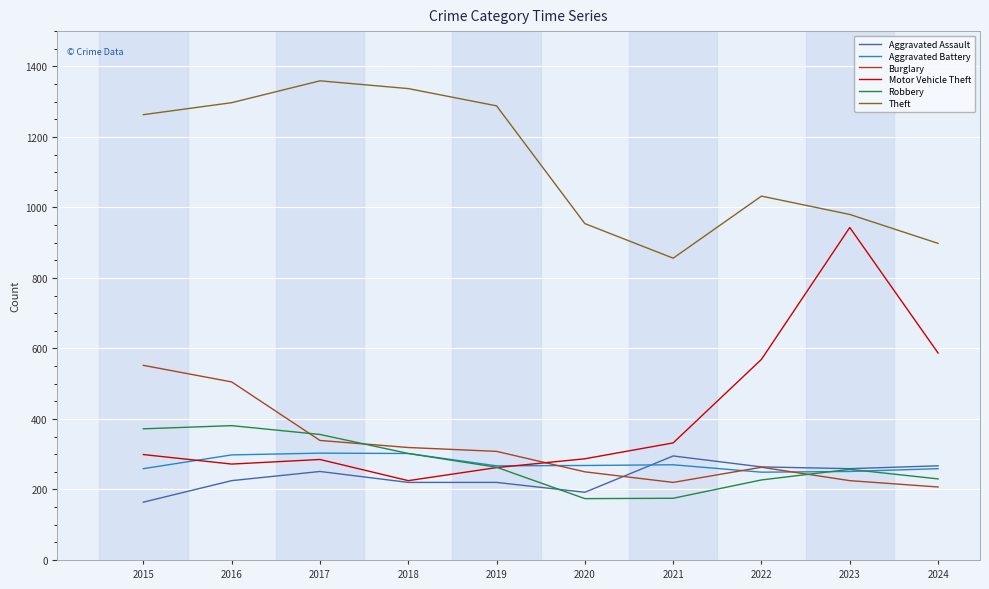

True or false: Robbery and Theft intersect in this chart.

False